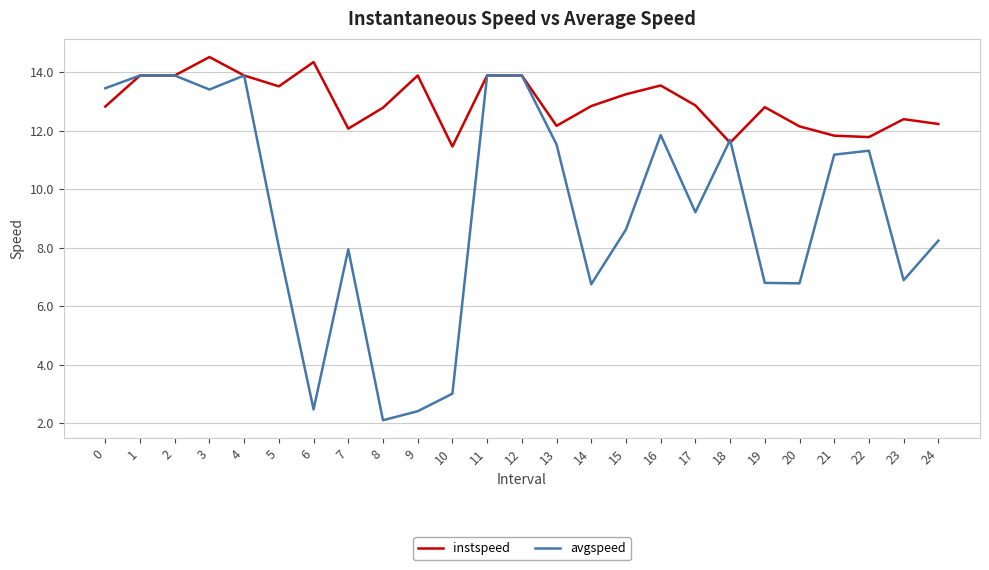

The instspeed series shows 13.5 at 16. True or false?

True